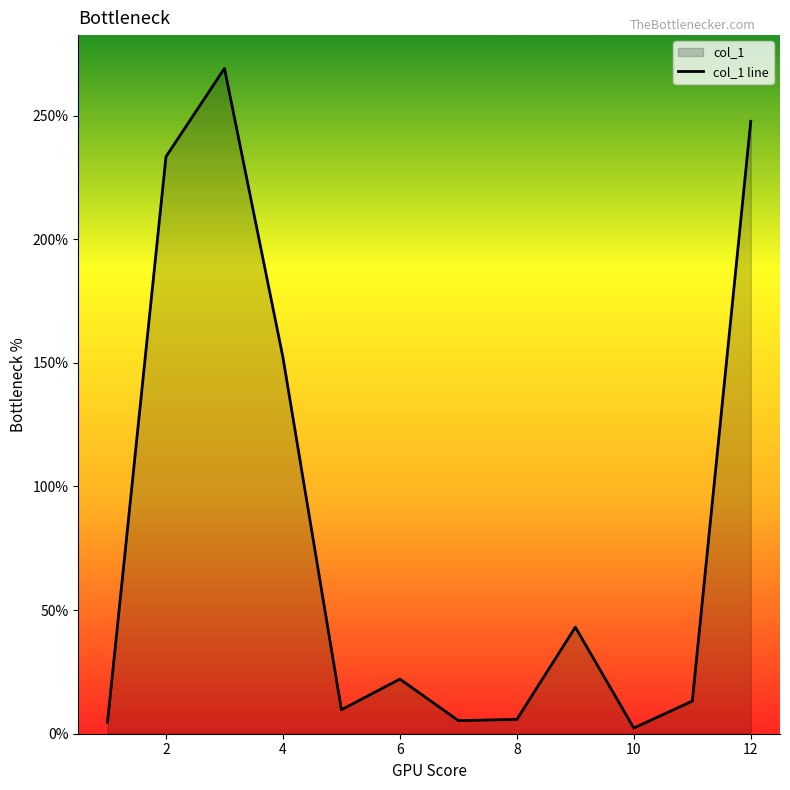

What is the difference between the maximum and minimum values?

266.8